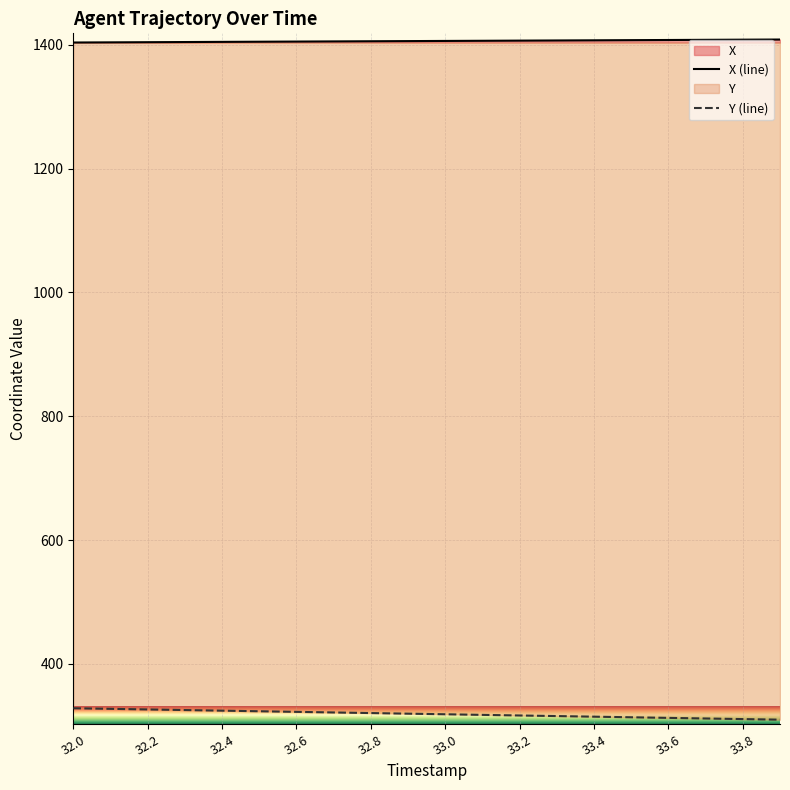

What is the sum of all Y (line) values?

6384.8